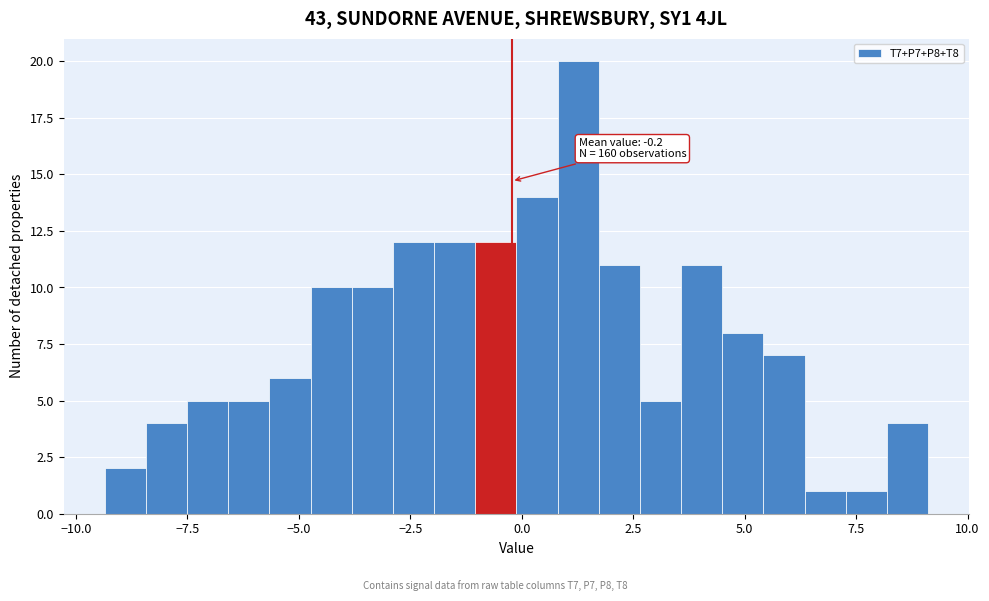

Read against the x-axis, roughly where is the centre of the tallest bar?

1.5